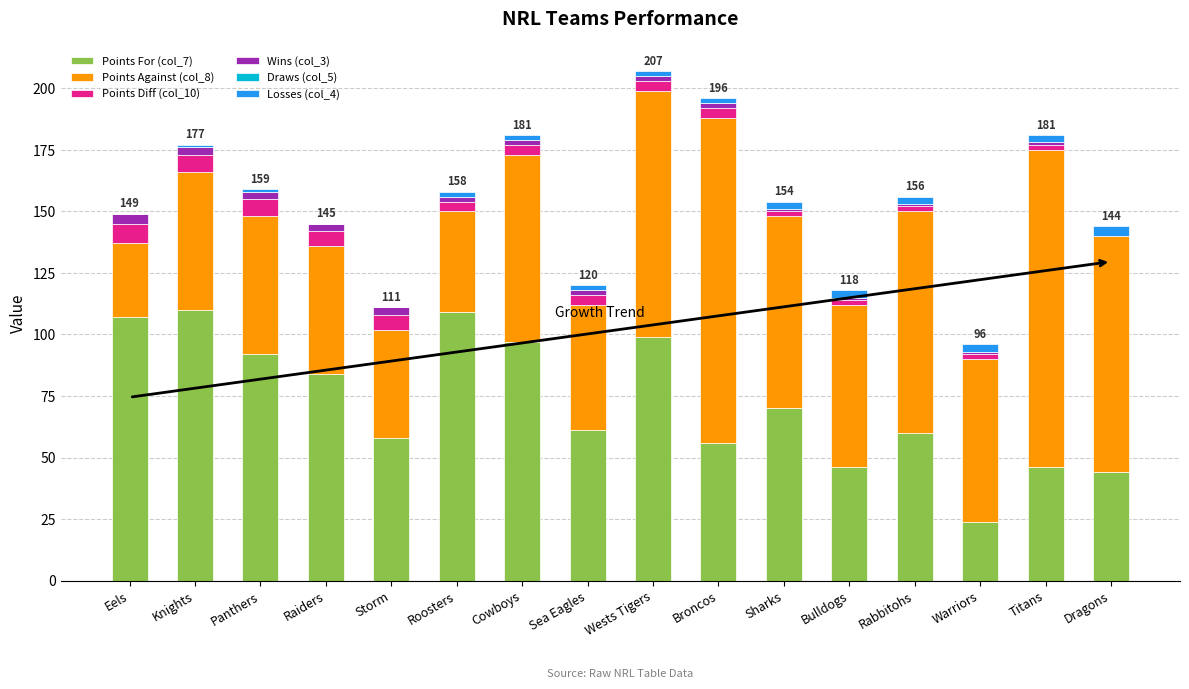

The value of Points For (col_7) at Dragons is 13. True or false?

False